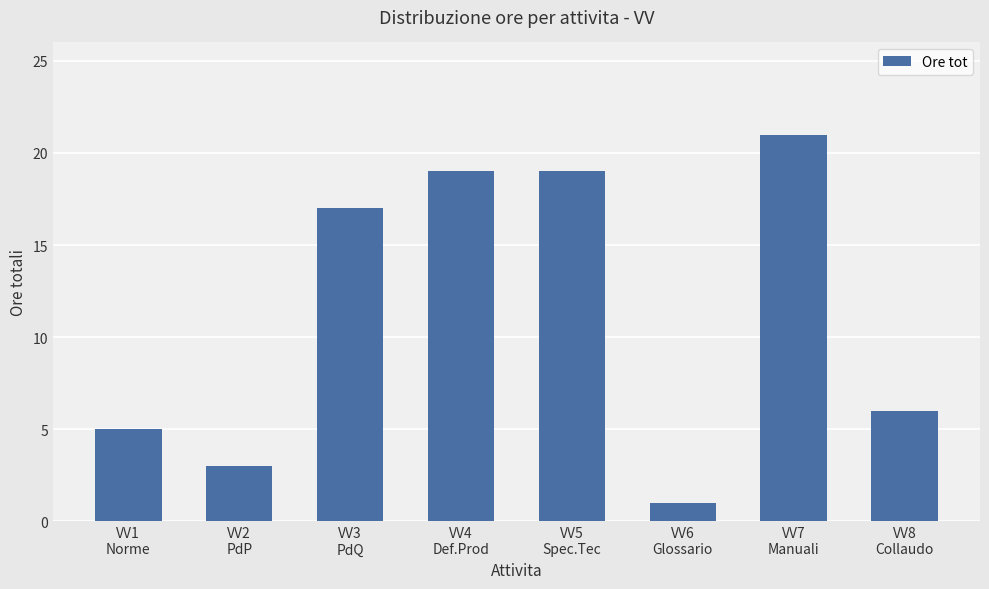

What is the value of the 2nd bar from the left?

3